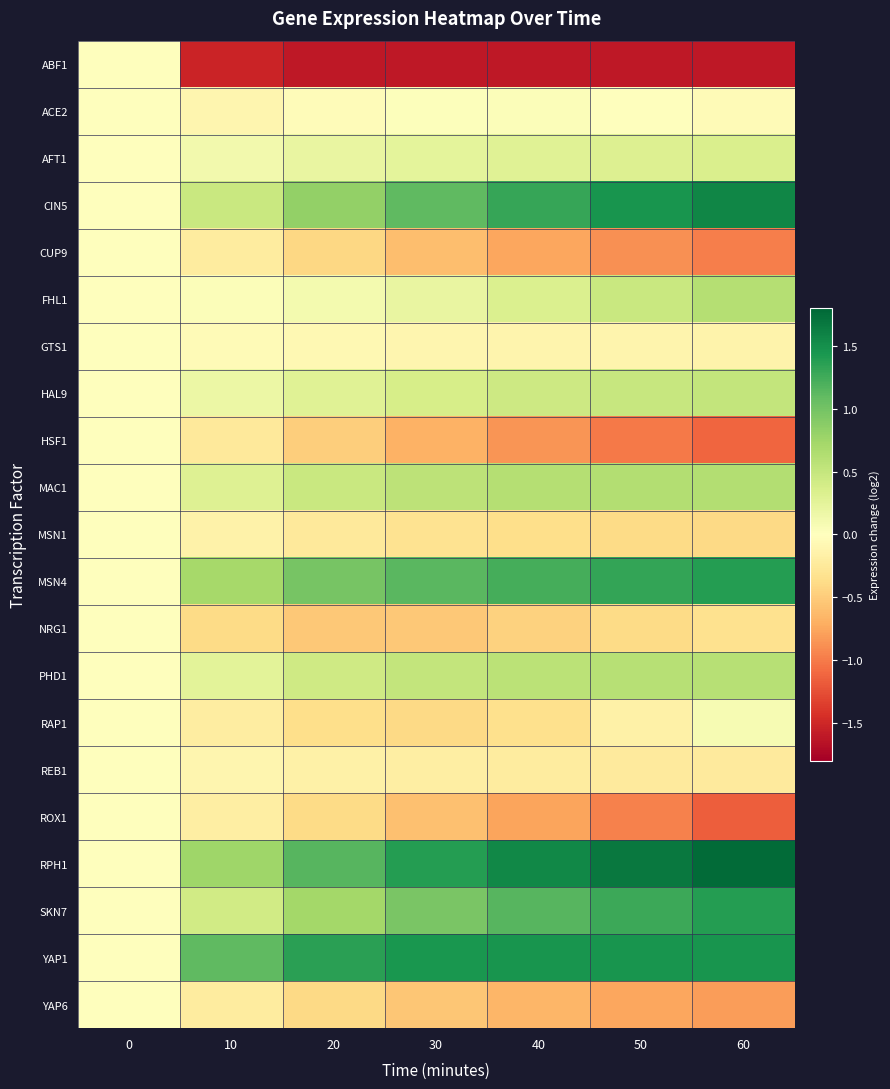

At which category is the sum across all series the highest?

60